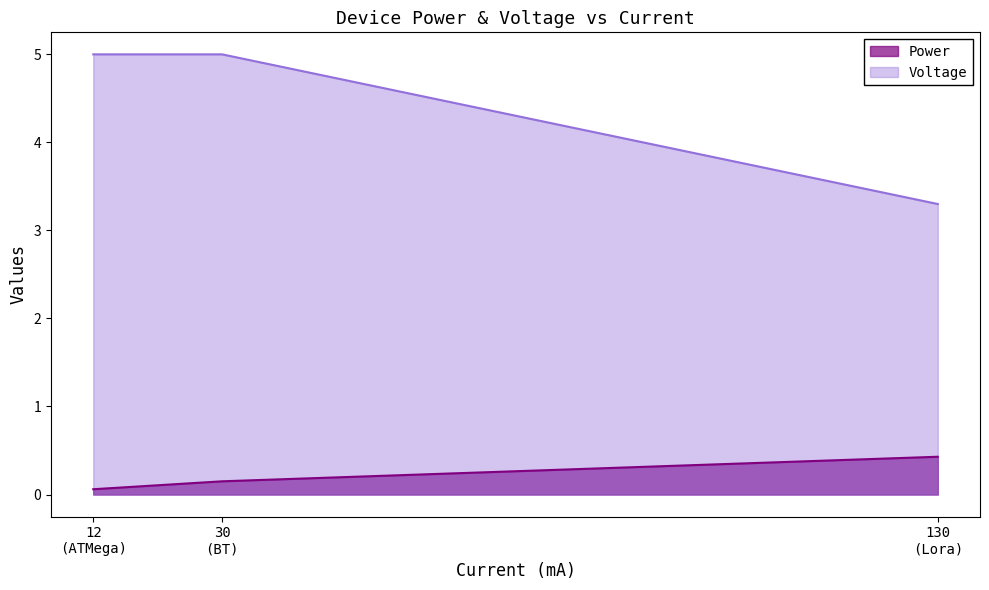

What is the sum of all Power values?

0.6